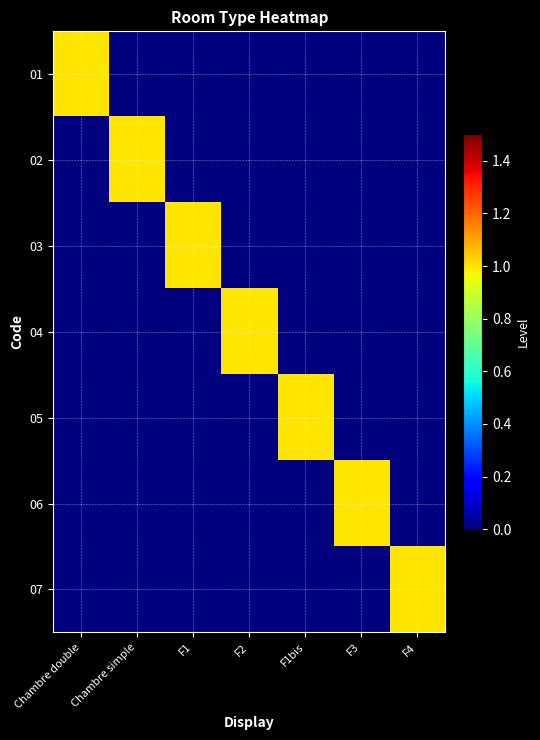

What is the difference between the highest and lowest values at F1bis?

1